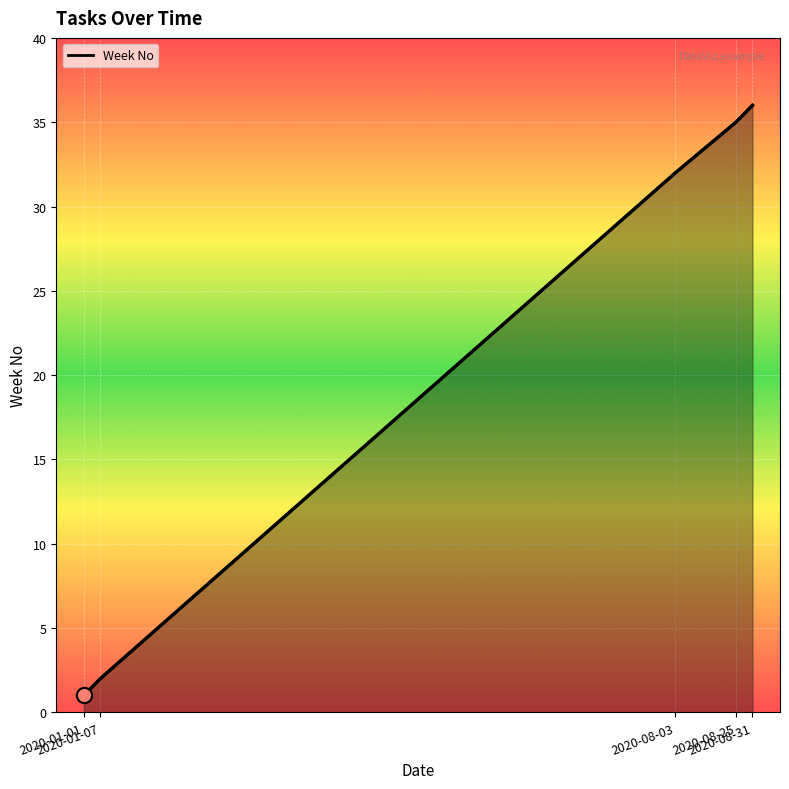

What is the change in value from 2020-01-07 to 2020-08-03?

+30